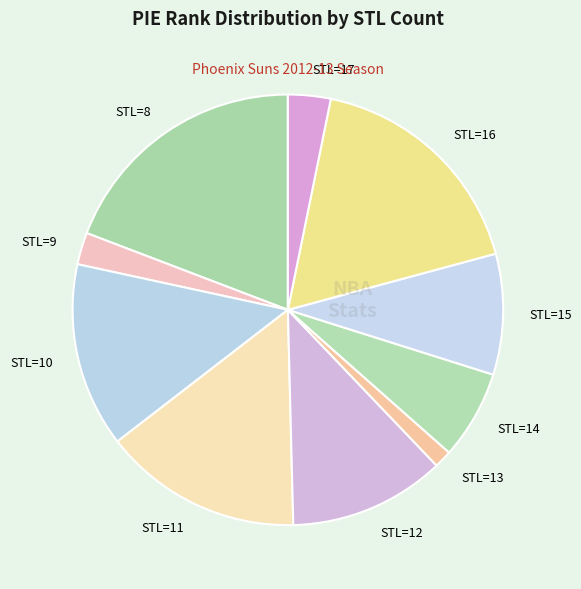

What is the ratio of the value at STL=17 to the value at STL=12?

0.3